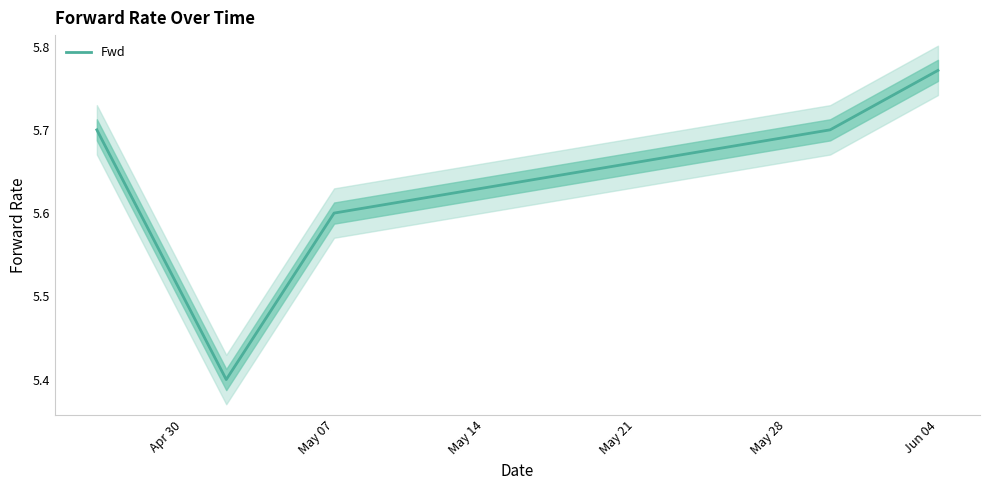

Is it true that the value at 15 is 7.9?

False